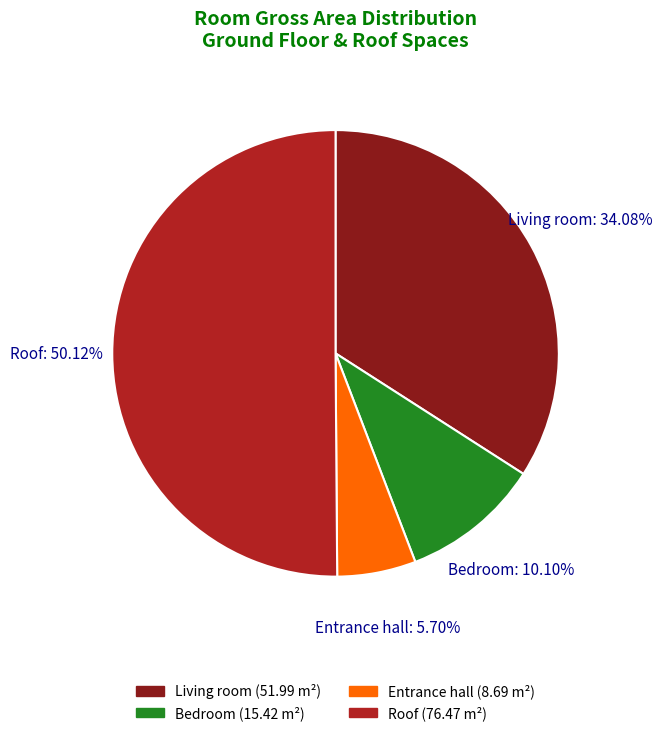

How many segments does this pie chart have?

4